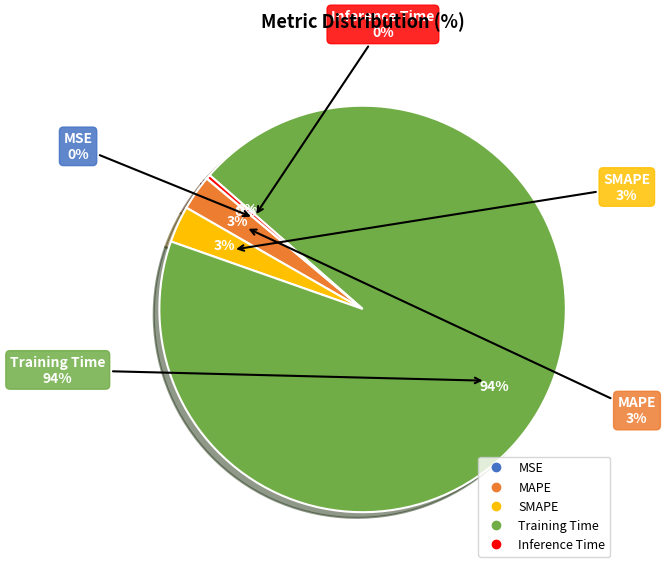

Which category accounts for the majority?

Training Time